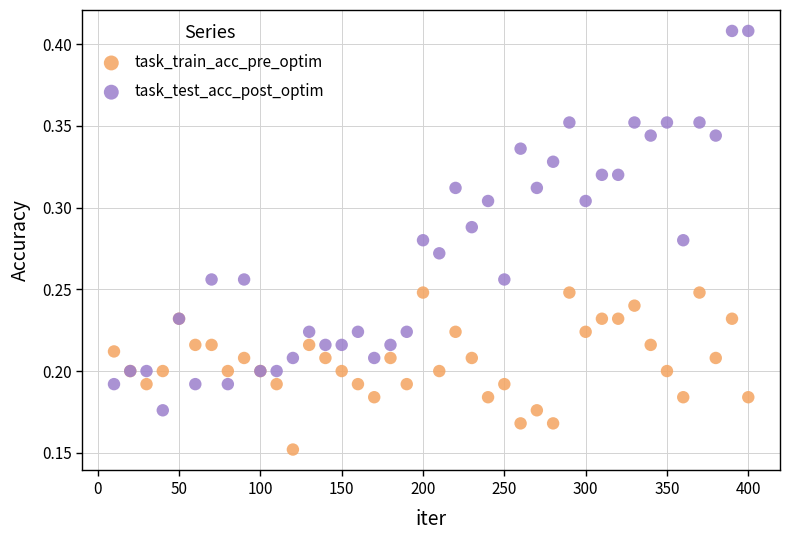

Which series has the widest spread of Y values?

task_test_acc_post_optim